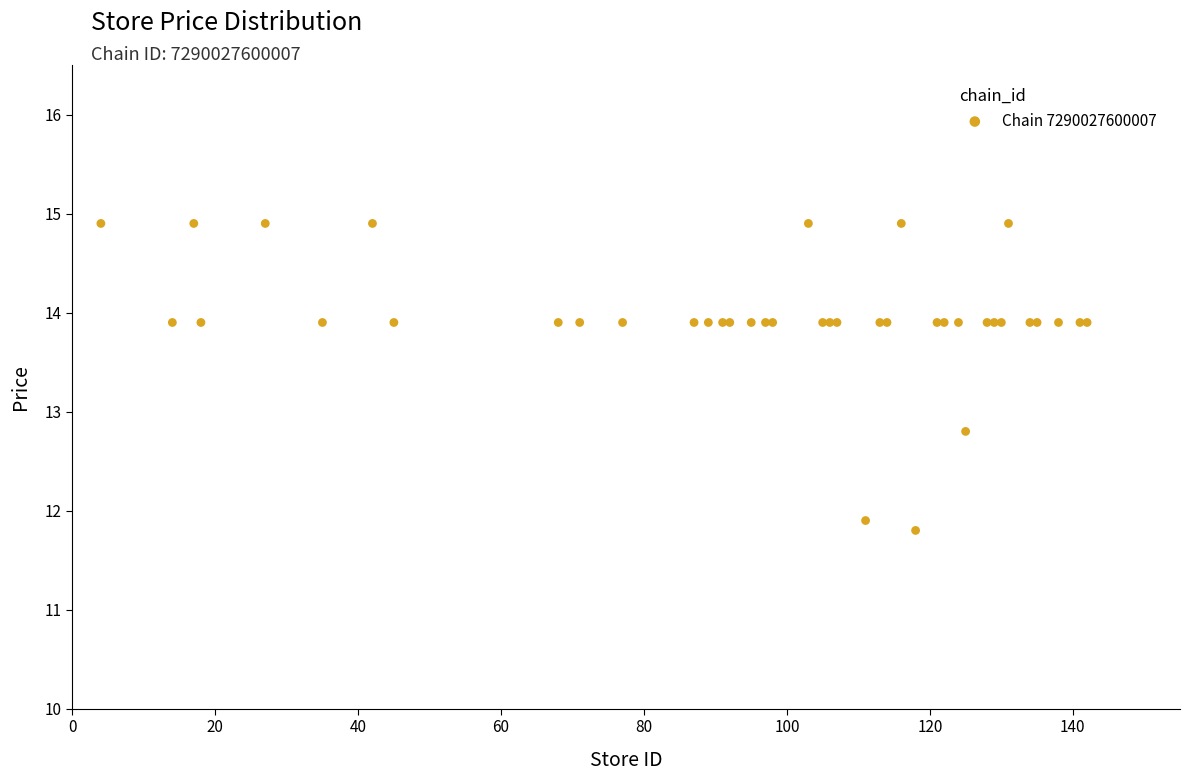

What Y value in the scatter plot is closest to 13?

12.8